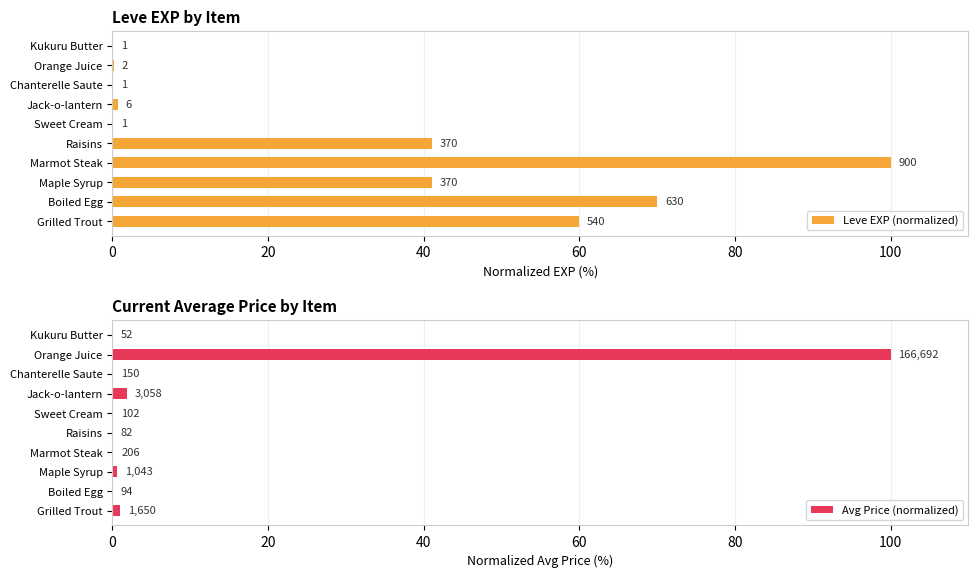

Reading left to right, what are all the values shown in this chart?

Leve EXP (normalized): 60.0	70.0	41.1	100.0	41.1	0.1	0.7	0.1	0.2	0.1
Avg Price (normalized): 1.0	0.1	0.6	0.1	0.0	0.1	1.8	0.1	100.0	0.0